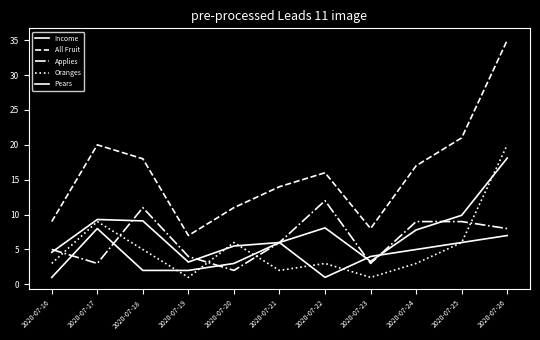

How many lines are shown in the chart?

5